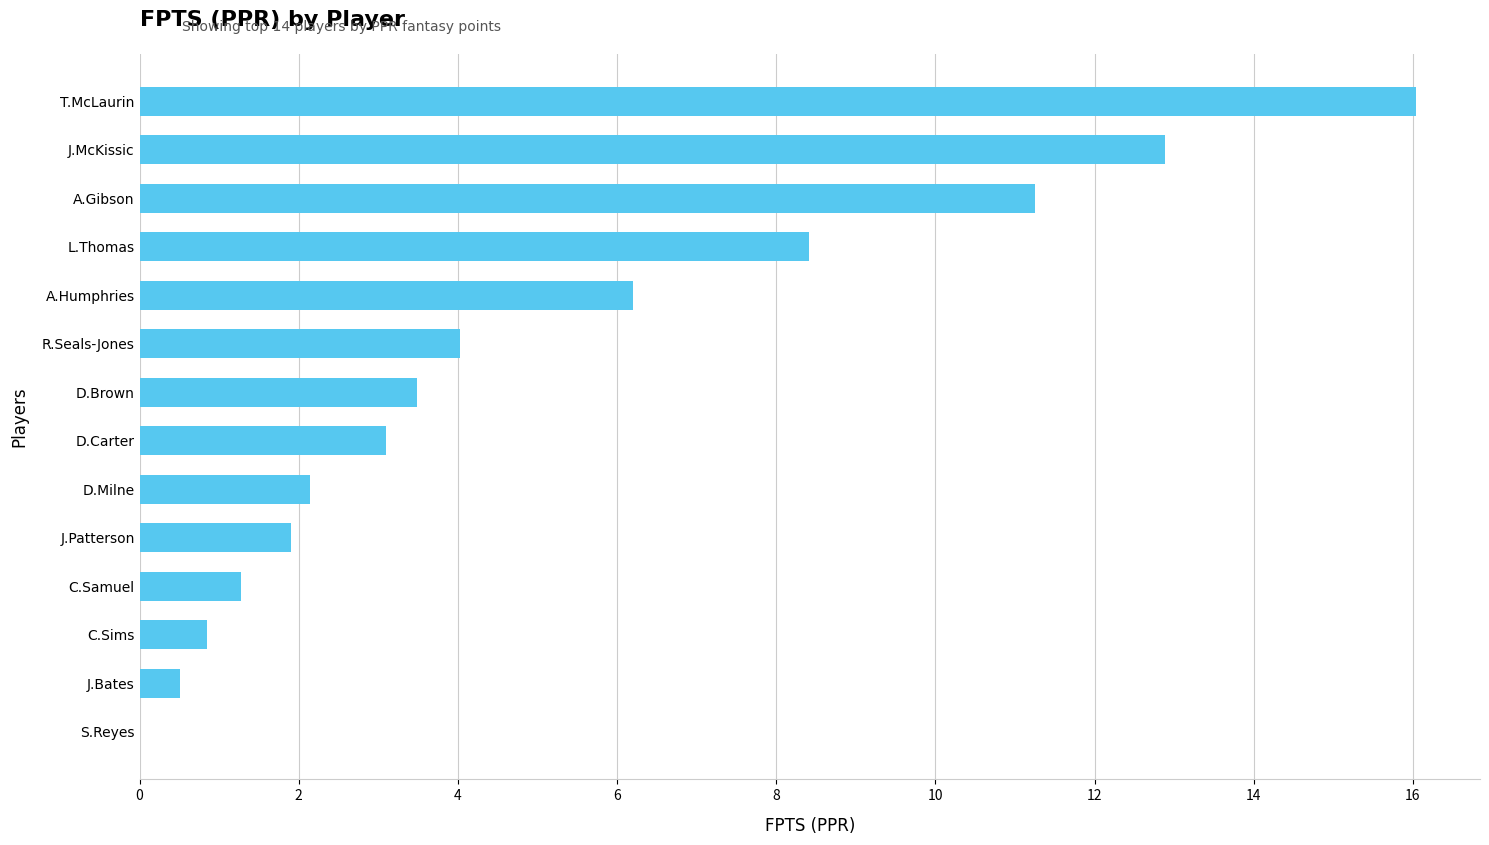

At which label is the value closest to 8?

L.Thomas